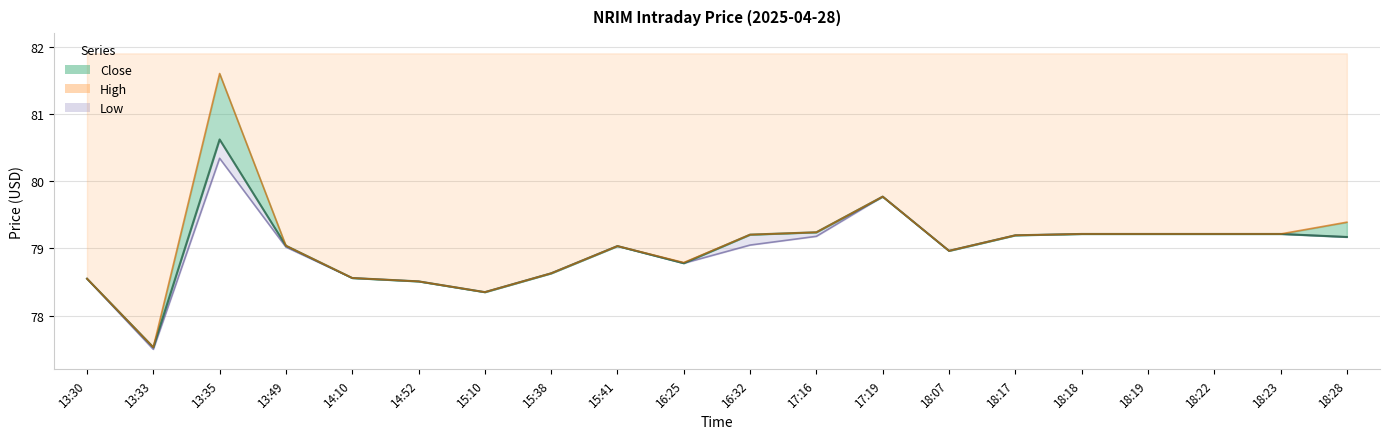

How many values in the High series are below 79?

8